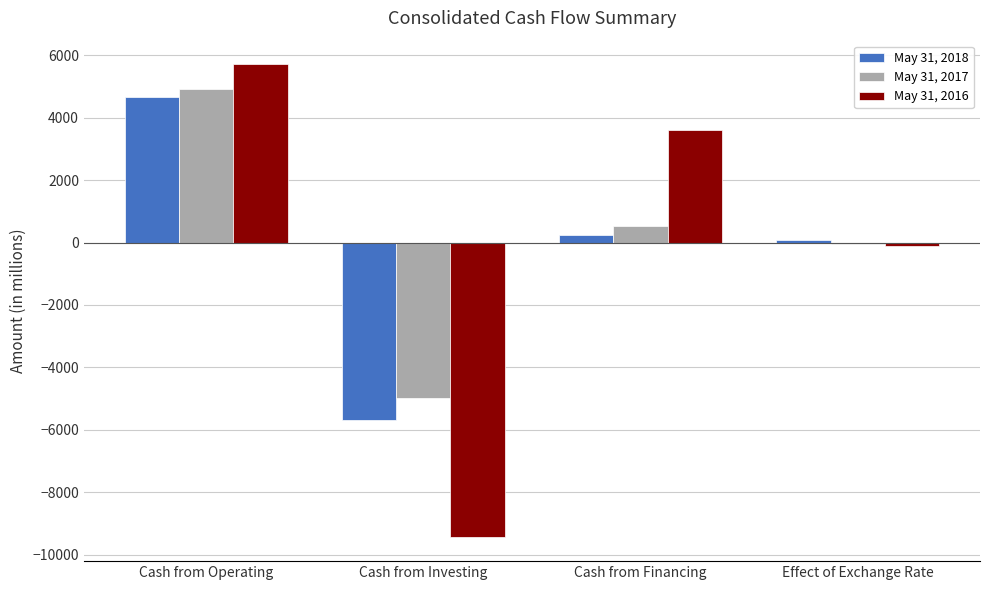

Which category has the highest value across all series?

Cash from Operating